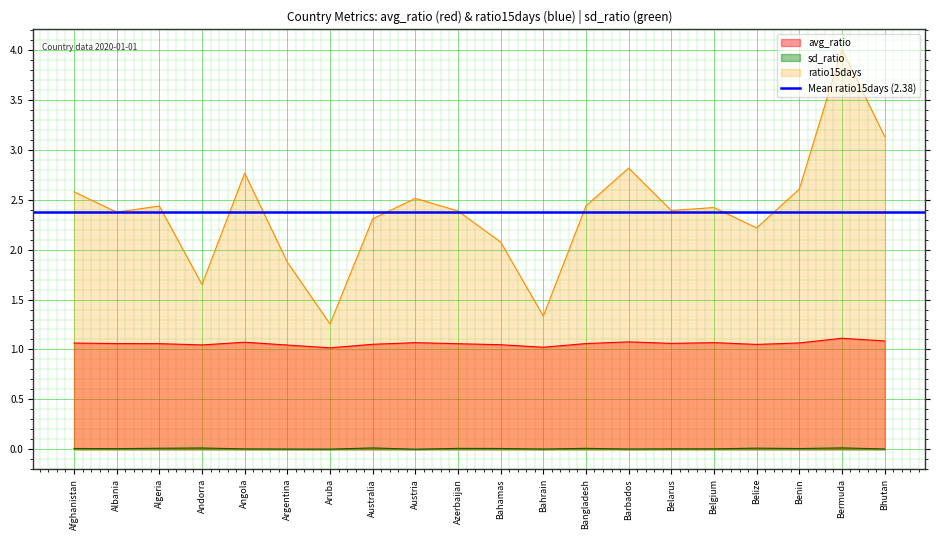

Which has a higher value, Belize or Bahamas?

Belize